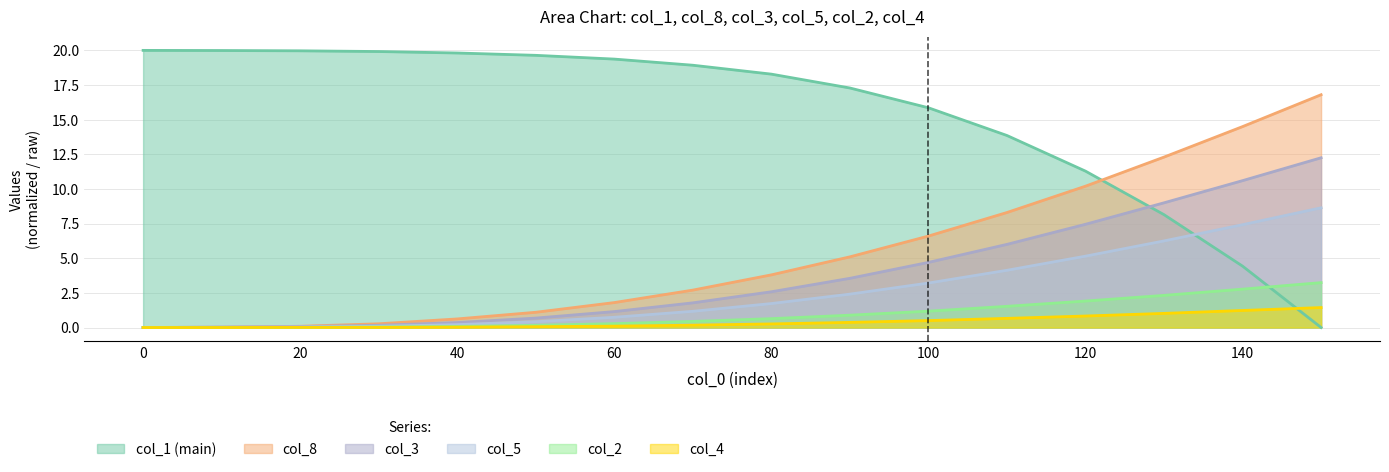

Reading left to right, extract all data points from this chart.

col_1: 0=20.0	10=20.0	20=20.0	30=19.9	40=19.8	50=19.6	60=19.4	70=18.9	80=18.3	90=17.3	100=15.9	110=13.9	120=11.3	130=8.1	140=4.4	150=0.0
col_8: 0=0.0	10=0.0	20=0.1	30=0.3	40=0.6	50=1.1	60=1.8	70=2.7	80=3.8	90=5.1	100=6.6	110=8.3	120=10.2	130=12.3	140=14.5	150=16.8
col_3: 0=0.0	10=0.0	20=0.1	30=0.2	40=0.4	50=0.7	60=1.1	70=1.8	80=2.6	90=3.5	100=4.7	110=6.0	120=7.5	130=9.0	140=10.6	150=12.2
col_5: 0=0.0	10=0.0	20=0.0	30=0.1	40=0.2	50=0.4	60=0.7	70=1.2	80=1.7	90=2.4	100=3.2	110=4.1	120=5.2	130=6.2	140=7.4	150=8.6
col_2: 0=0.0	10=0.0	20=0.0	30=0.0	40=0.1	50=0.2	60=0.3	70=0.4	80=0.6	90=0.9	100=1.2	110=1.5	120=1.9	130=2.3	140=2.8	150=3.2
col_4: 0=0.0	10=0.0	20=0.0	30=0.0	40=0.0	50=0.1	60=0.1	70=0.2	80=0.3	90=0.4	100=0.5	110=0.7	120=0.8	130=1.0	140=1.2	150=1.4